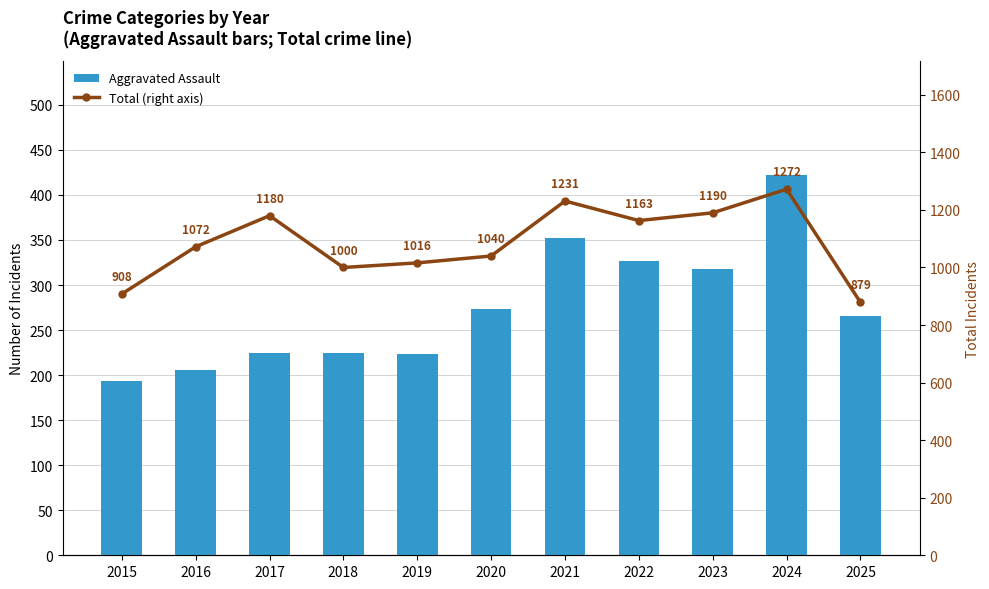

Reading left to right, what are all the values shown in this chart?

Aggravated Assault: 194	206	225	225	223	273	352	327	318	422	266
Total (right axis): 908	1072	1180	1000	1016	1040	1231	1163	1190	1272	879